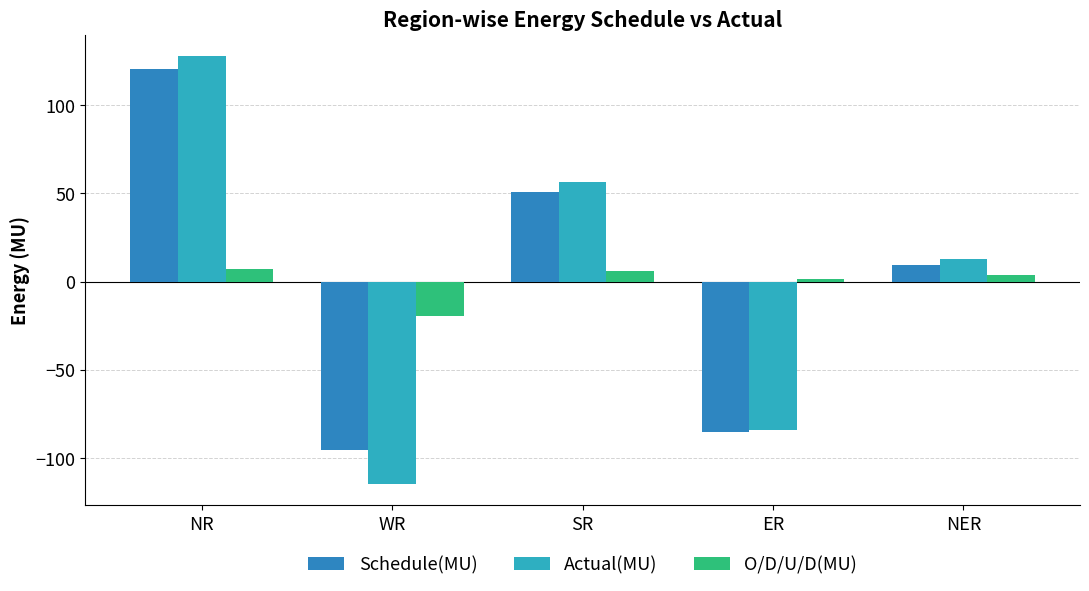

What is the average value of the Schedule(MU) series?

-0.1